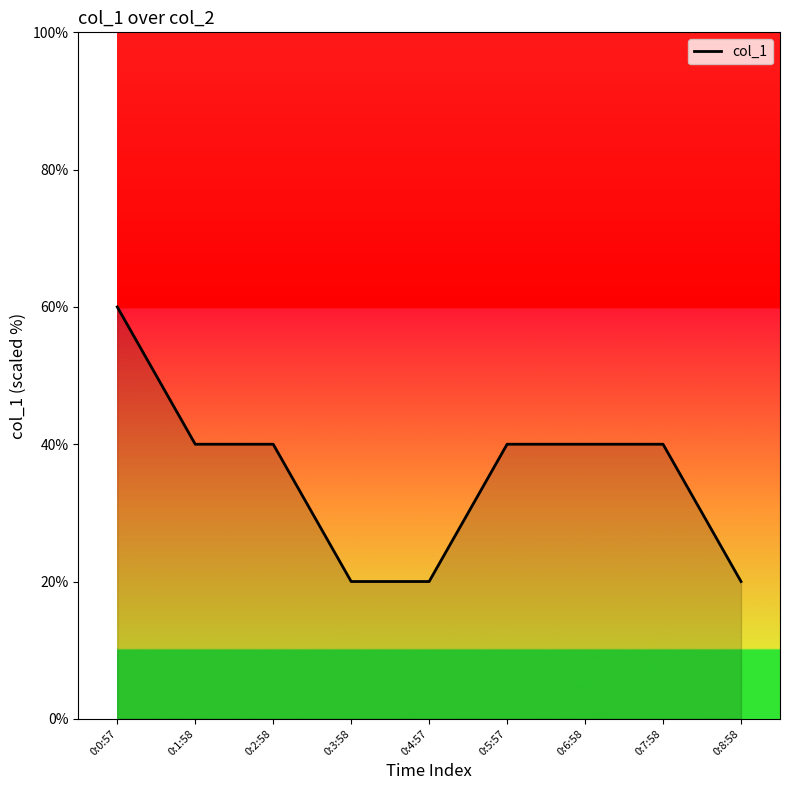

Reading left to right, transcribe all the data shown in this chart.

0:0:57=60.0	0:1:58=40.0	0:2:58=40.0	0:3:58=20.0	0:4:57=20.0	0:5:57=40.0	0:6:58=40.0	0:7:58=40.0	0:8:58=20.0